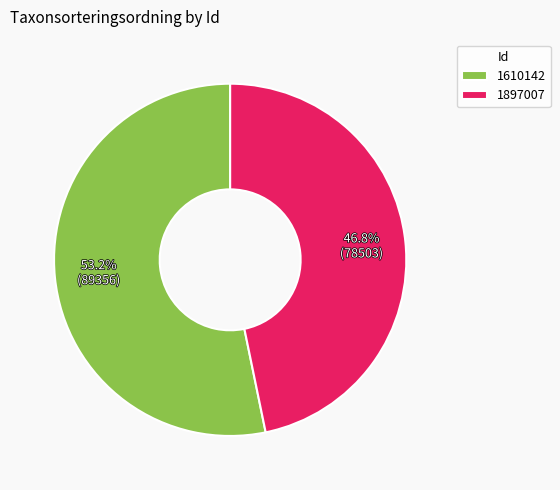

What is the total percentage of 1610142 and 1897007?

100.0%